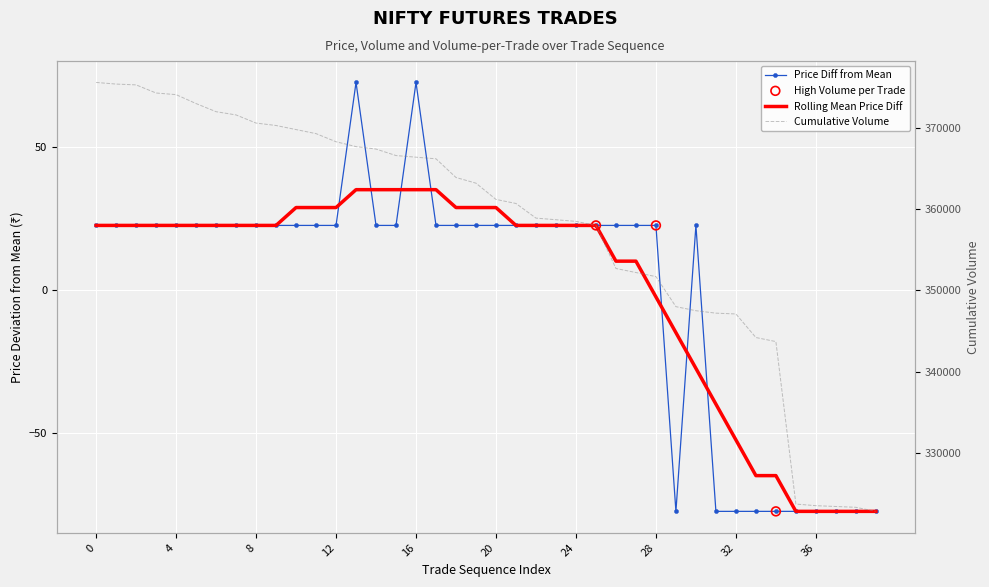

What is the total value across all series at 28?

351722.5